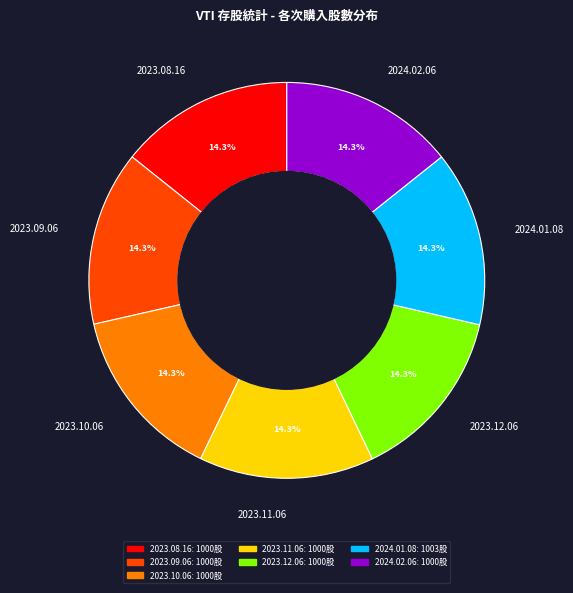

What percentage is NOT represented by 2023.09.06?

85.7%